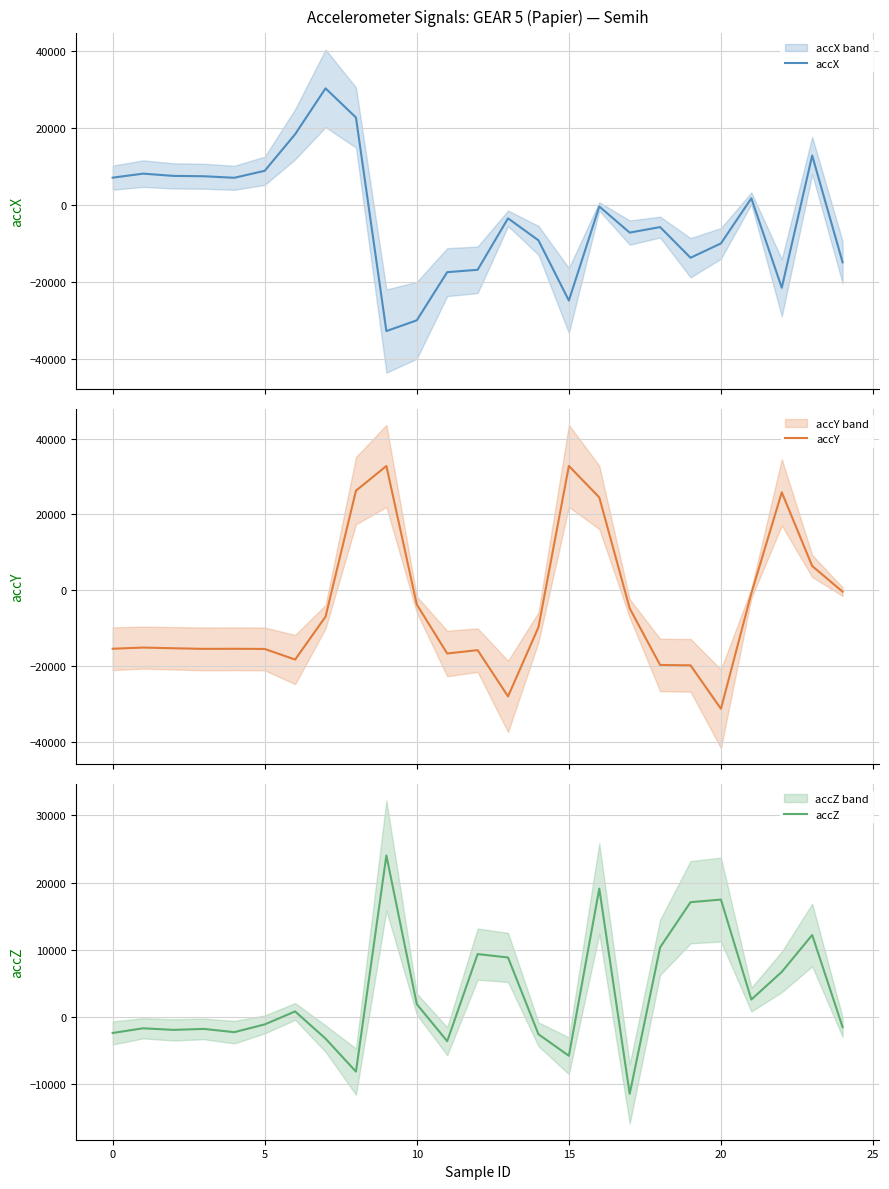

How many values in accZ are below zero?

13